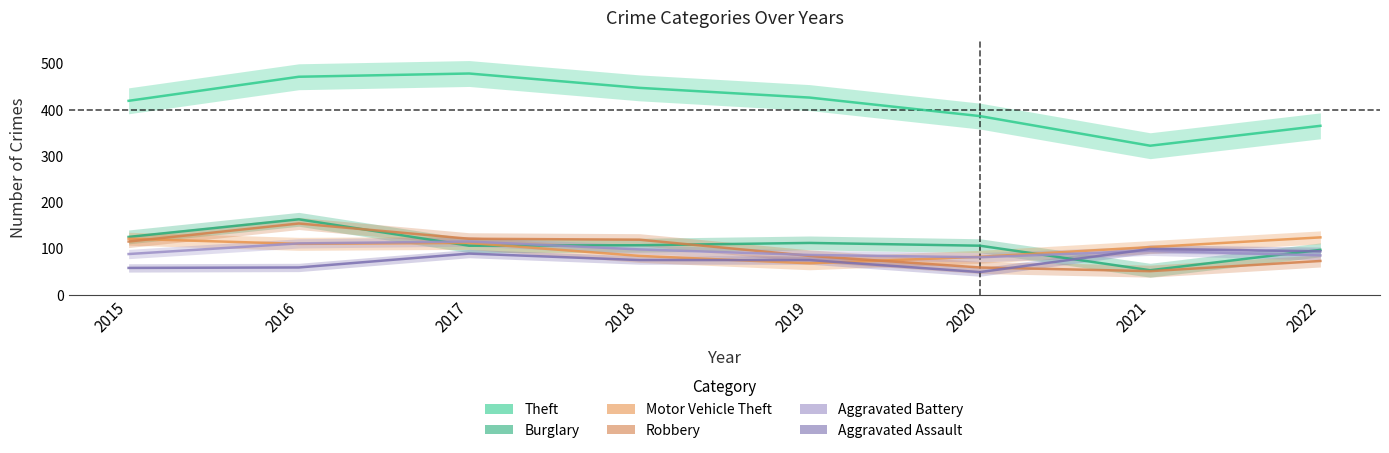

What is the difference between the Robbery values at 2018 and 2016?

35